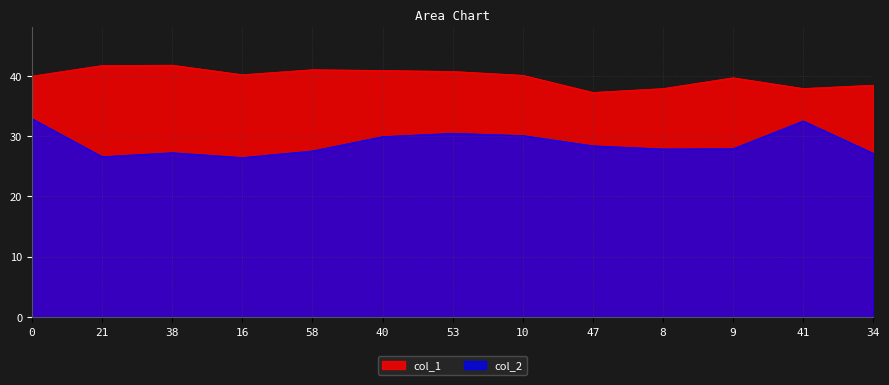

What is the approximate value of col_1 at 58?

41.0